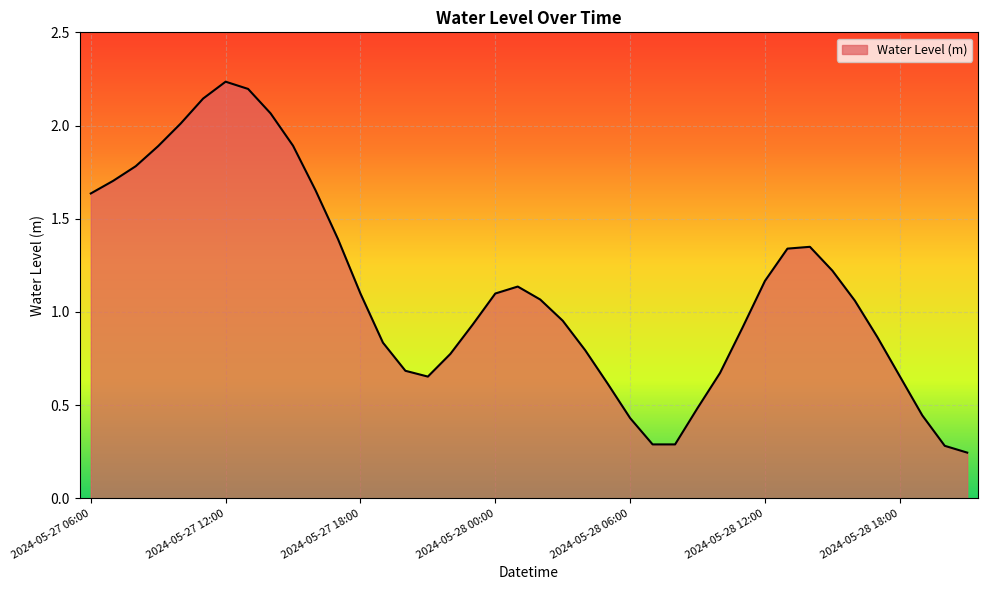

Which label corresponds to the smallest value in the chart?

2024-05-28 21:00